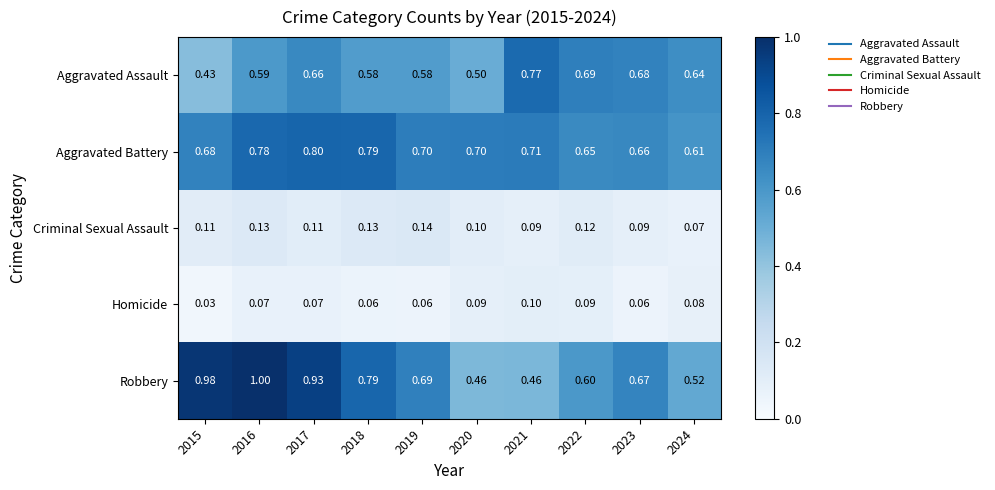

Which series has the widest spread of values?

Robbery